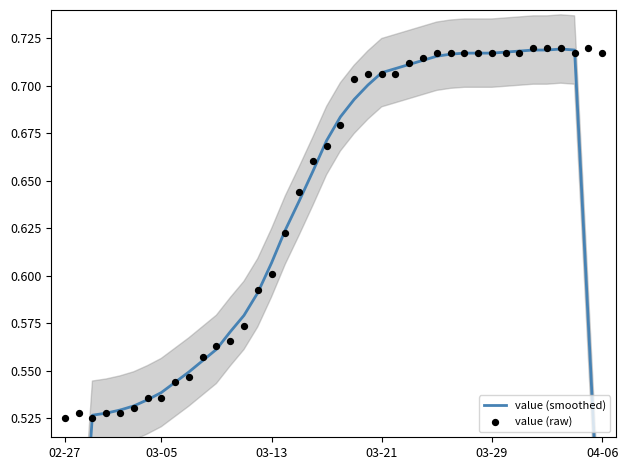

Which series has the widest spread of Y values?

value (smoothed)